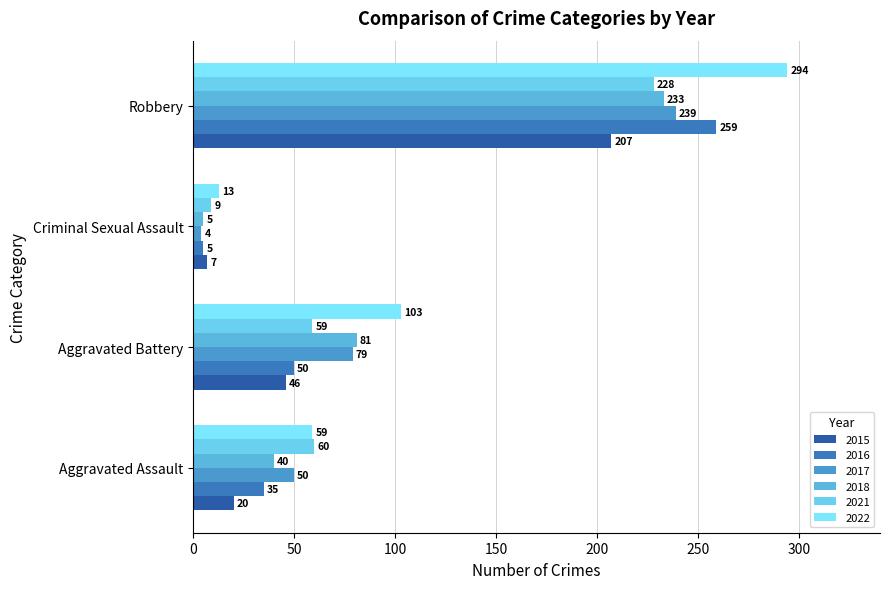

Which has a higher value, Robbery or Aggravated Battery?

Robbery